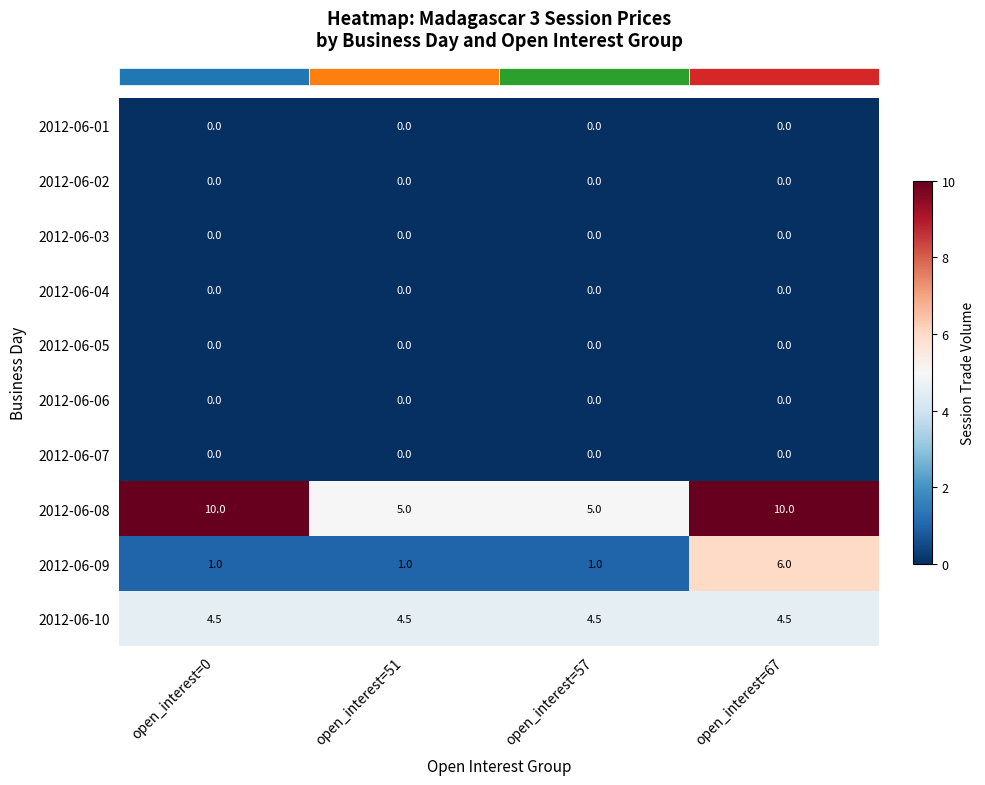

True or false: 2012-06-09 has a value of 1.0 at open_interest=51.

True